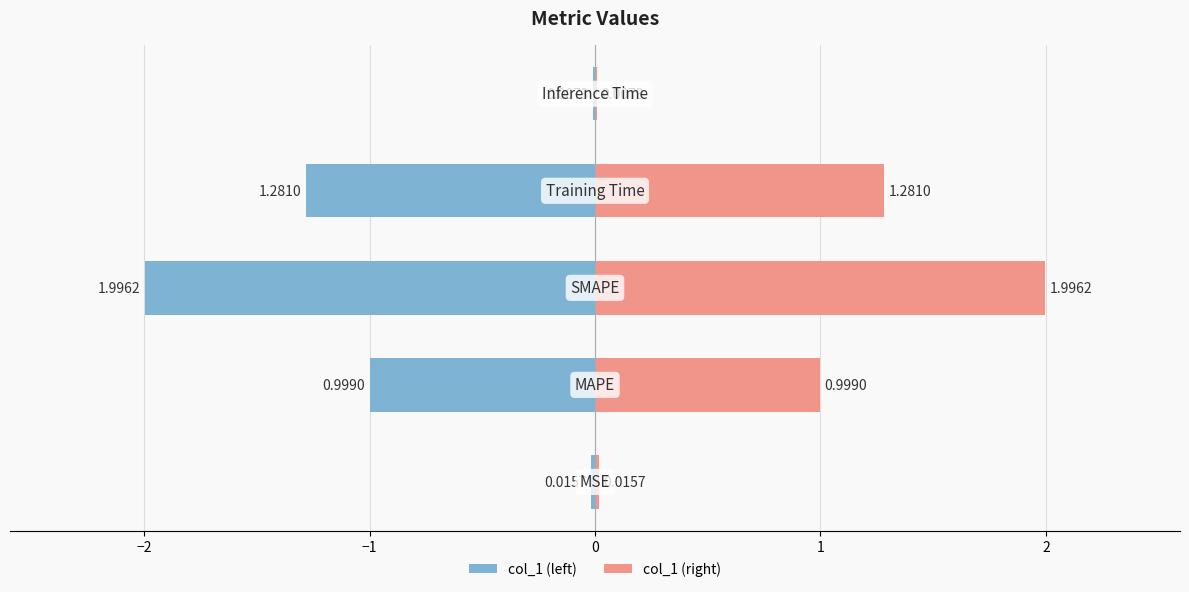

The chart shows a value of 1.3 at Training Time. True or false?

True